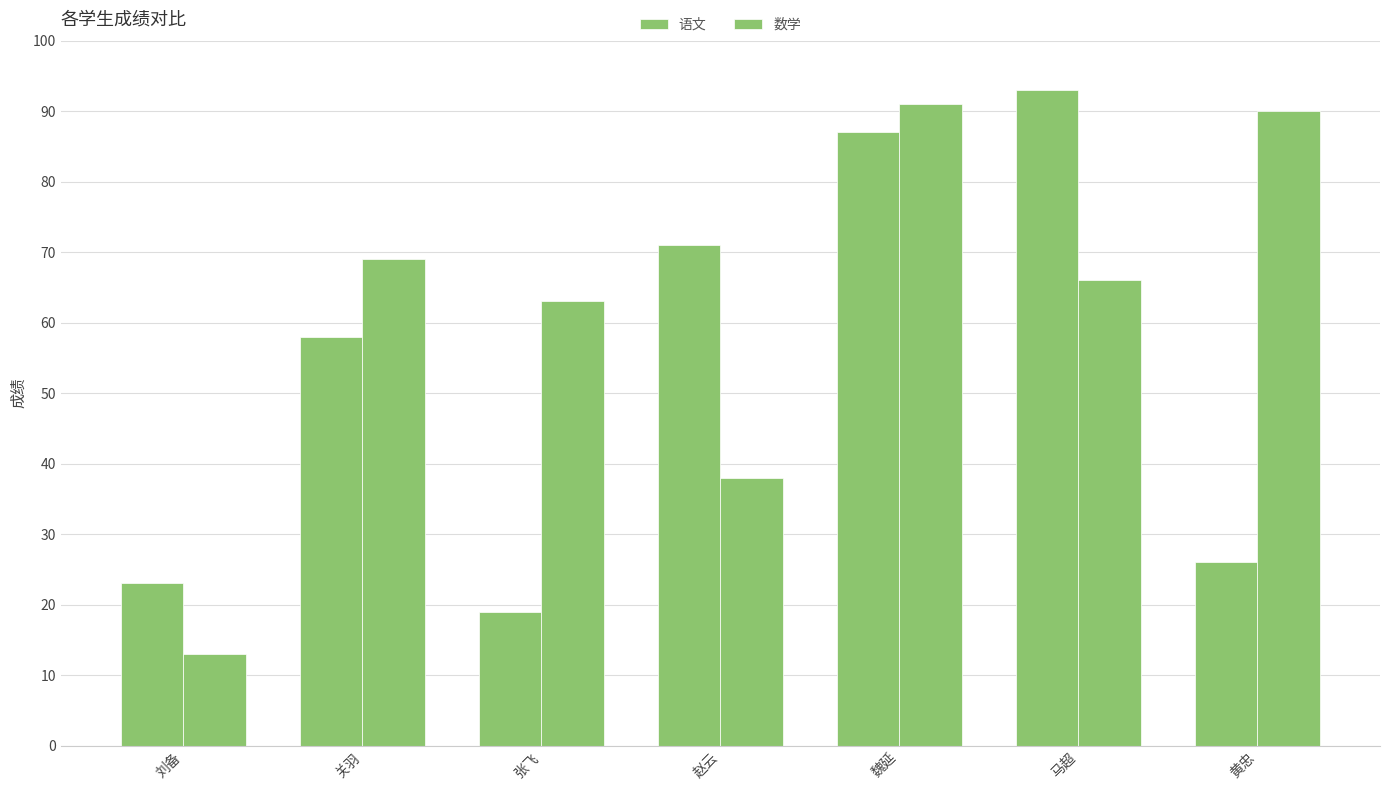

What is the maximum value shown in the chart?

93